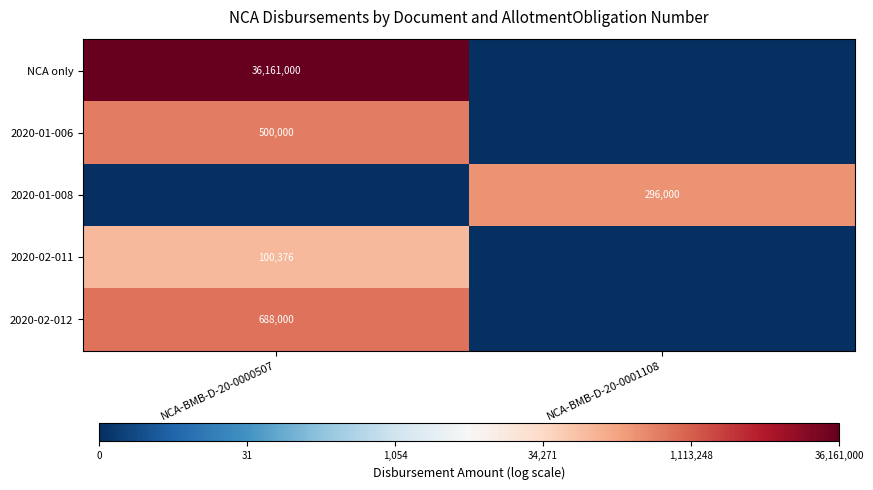

The 2020-01-008 series shows 67407 at NCA-BMB-D-20-0001108. True or false?

False